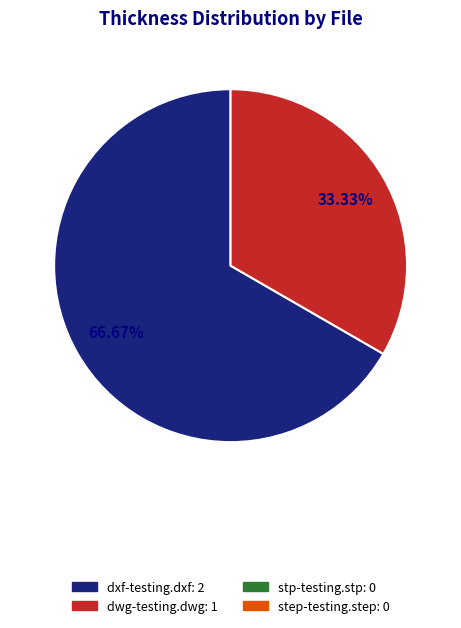

Is there a majority slice in this chart?

Yes